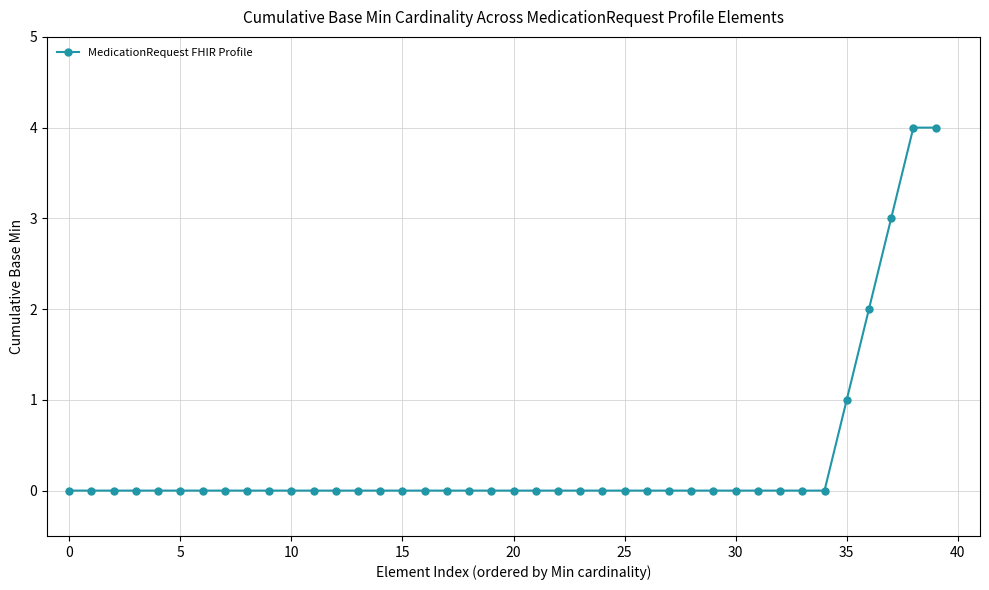

Is this an area chart (filled region under the line)?

No